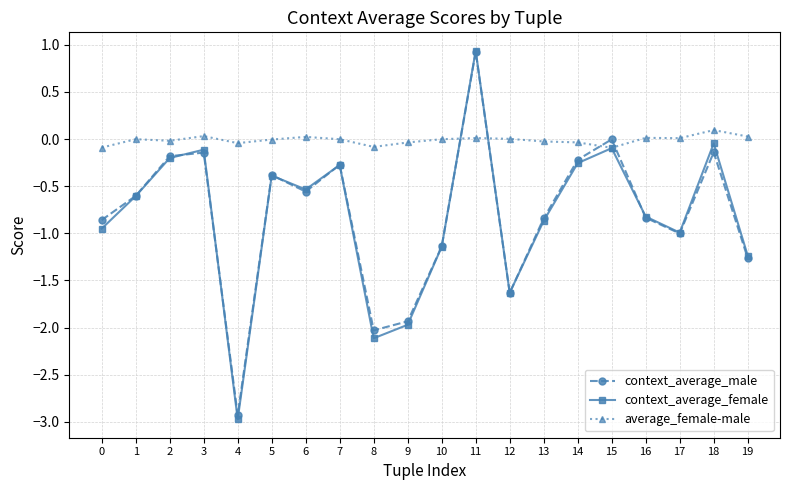

How many data points does each series have?

20